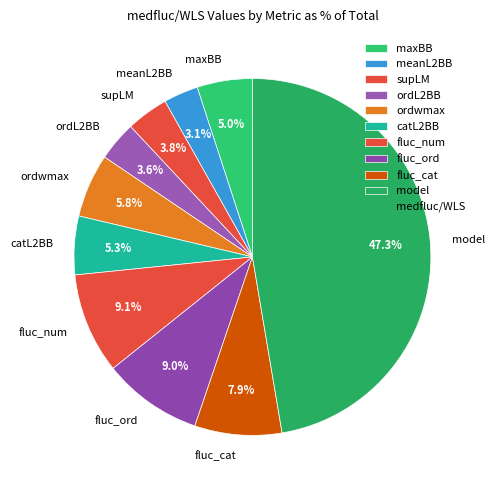

How many segments does this pie chart have?

10